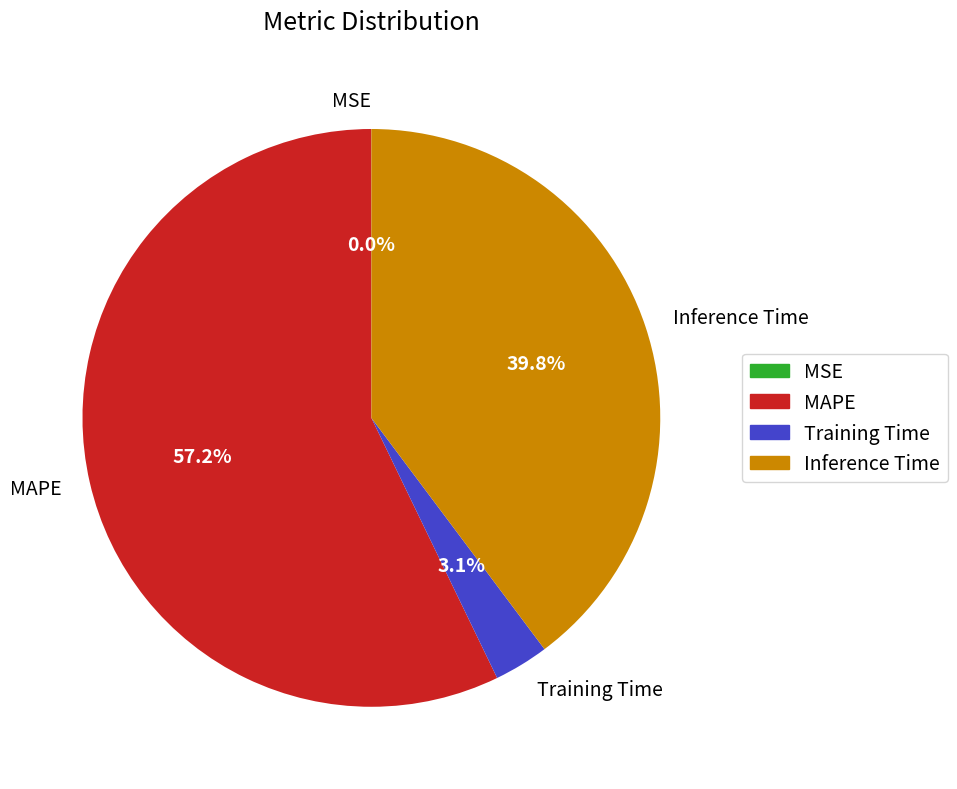

Which slice is the largest?

MAPE